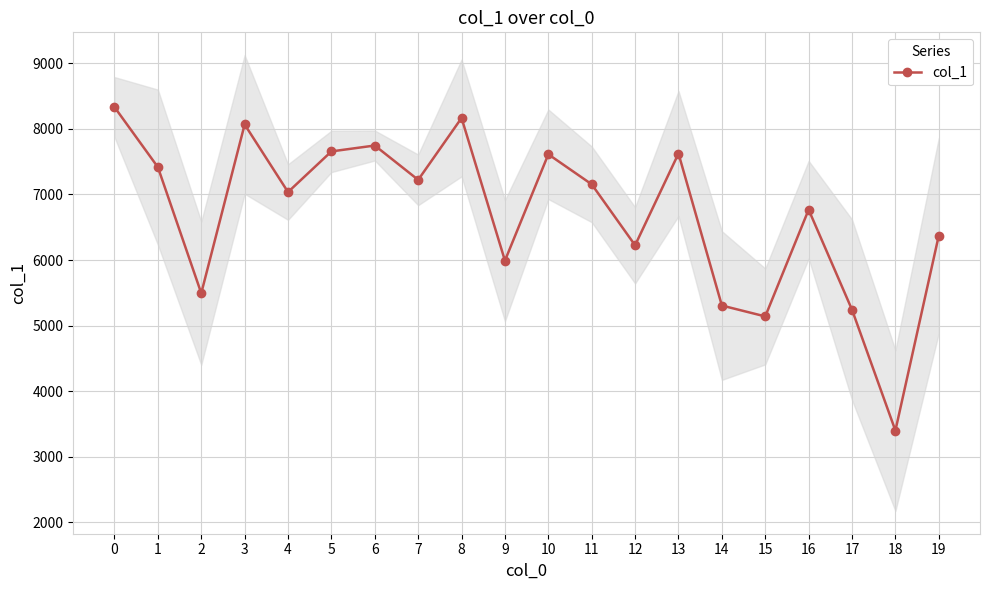

How many values exceed 7155?

9